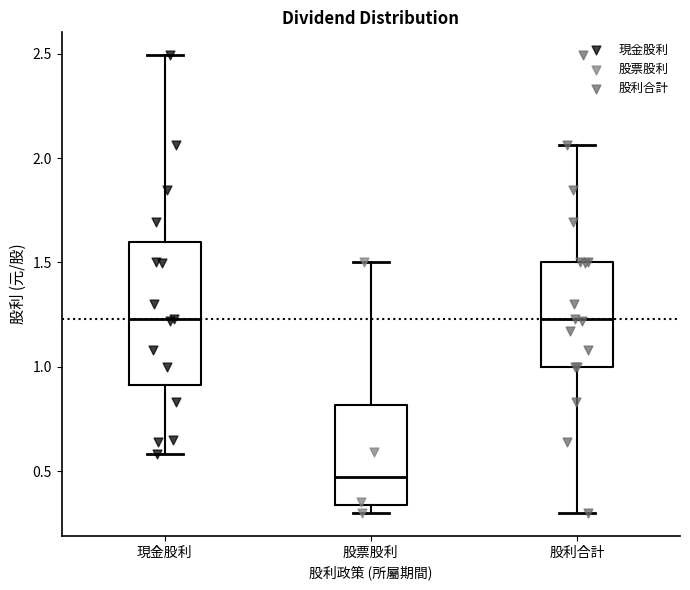

Where does the lower whisker of the box for 現金股利 end on the y-axis? The values are not printed on the chart, so give them approximately, as read against the axis.

0.60